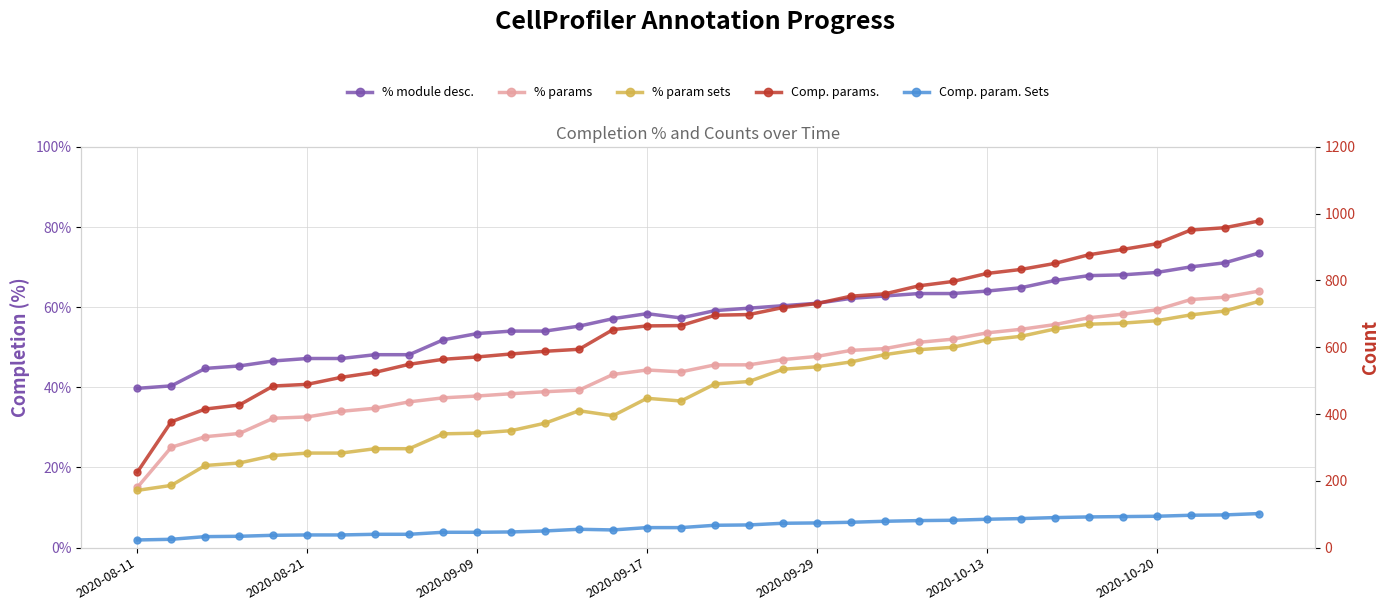

What is the lowest value of the Comp. param. Sets series?

23.0